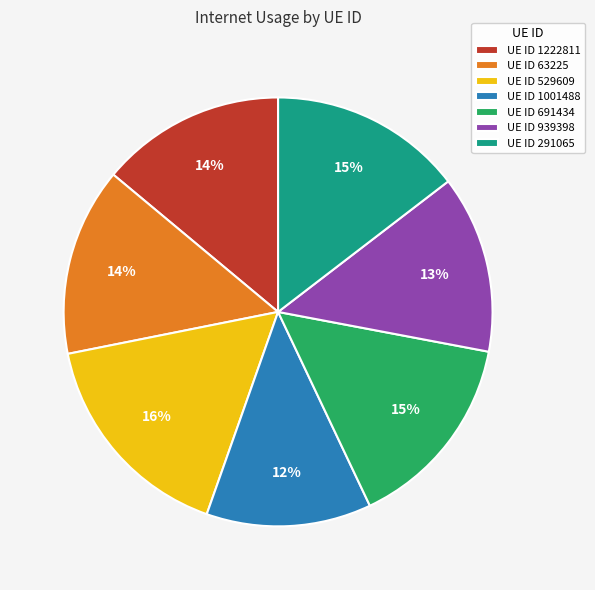

Is it true that UE ID 691434 is 23% of the pie?

False